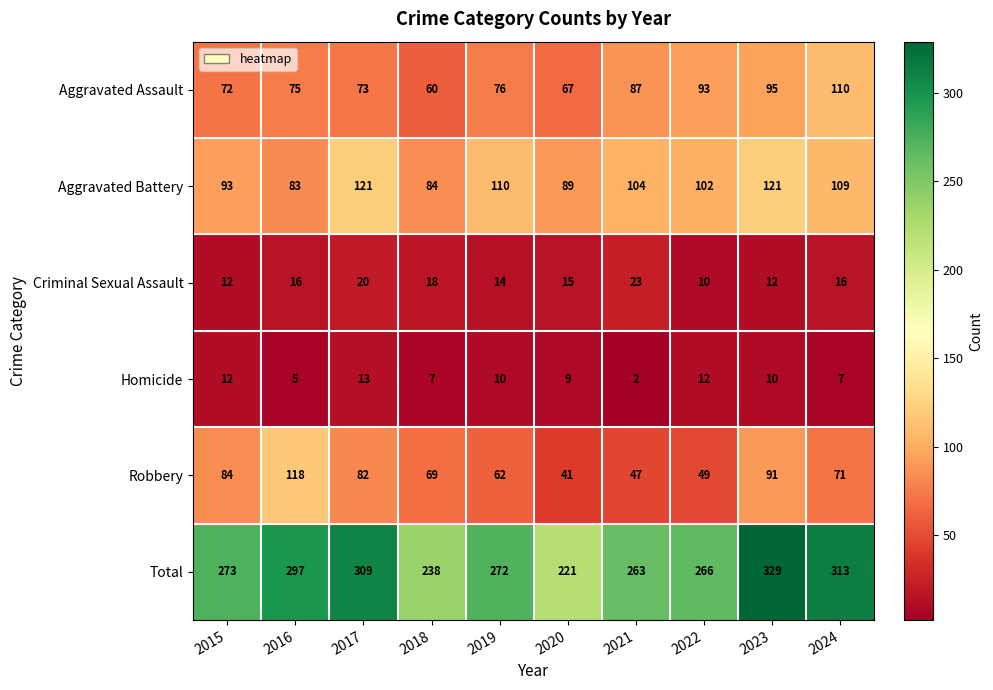

What is the average value of the Homicide series?

9